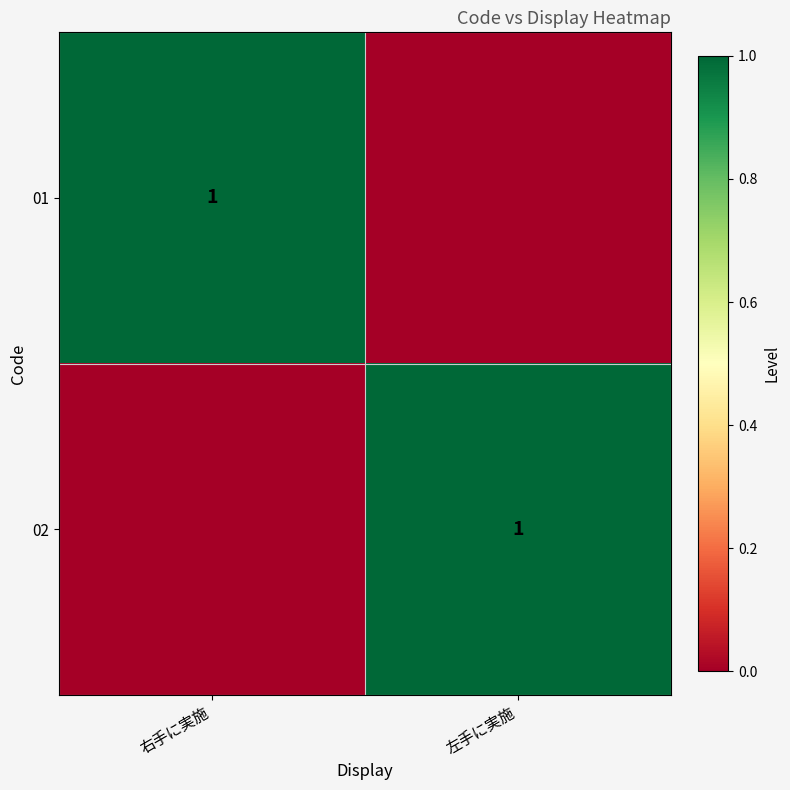

True or false: 02 has a value of 1 at 左手に実施.

True